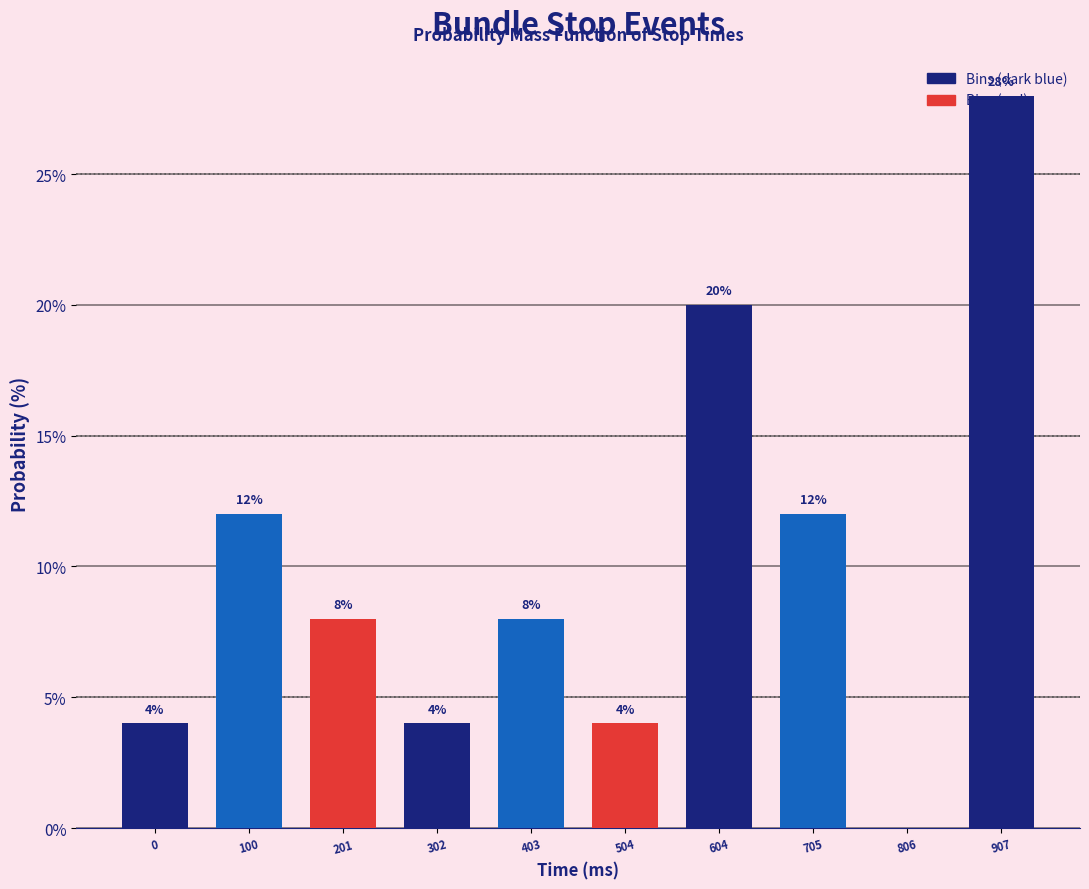

What is the change in value from 100 to 201?

-4.0